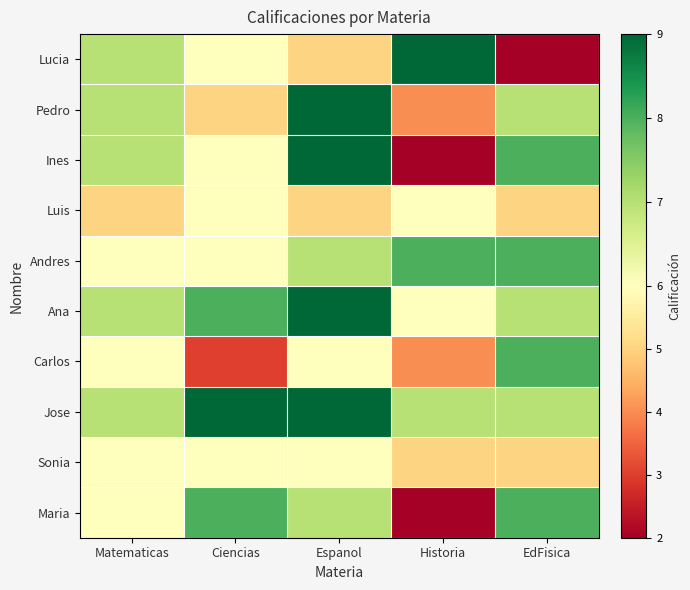

Which category has the lowest value across all series?

EdFisica